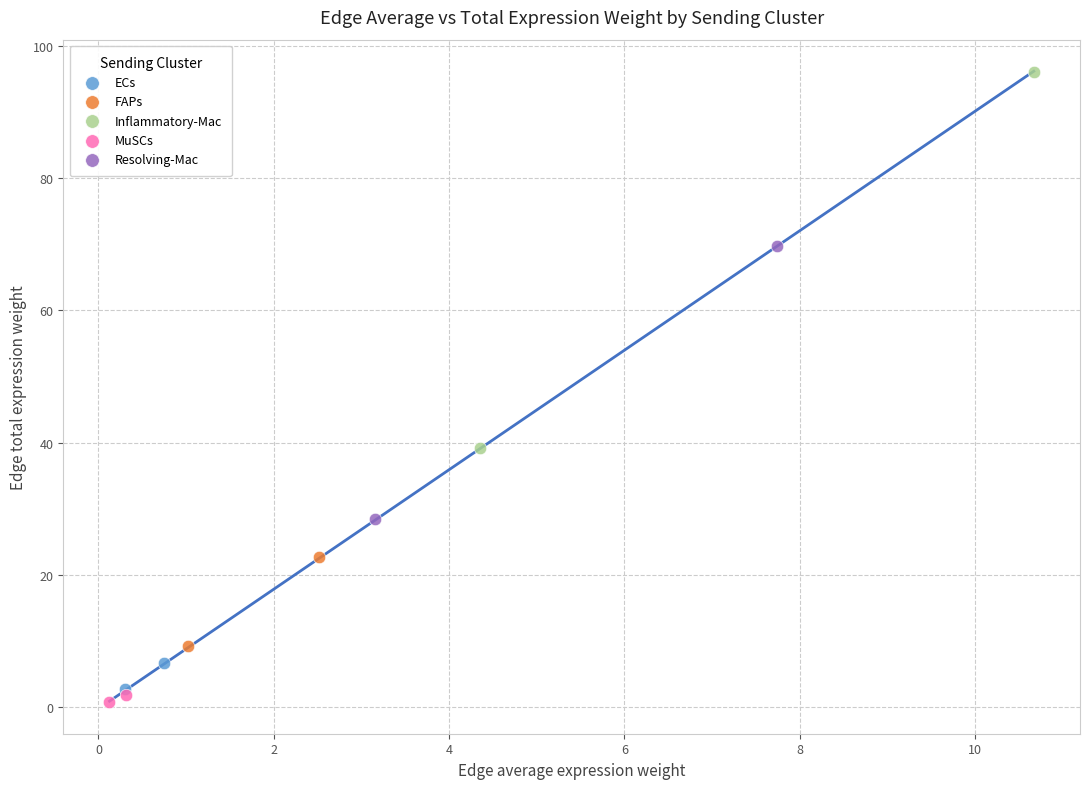

Which series reaches the minimum Y coordinate?

MuSCs